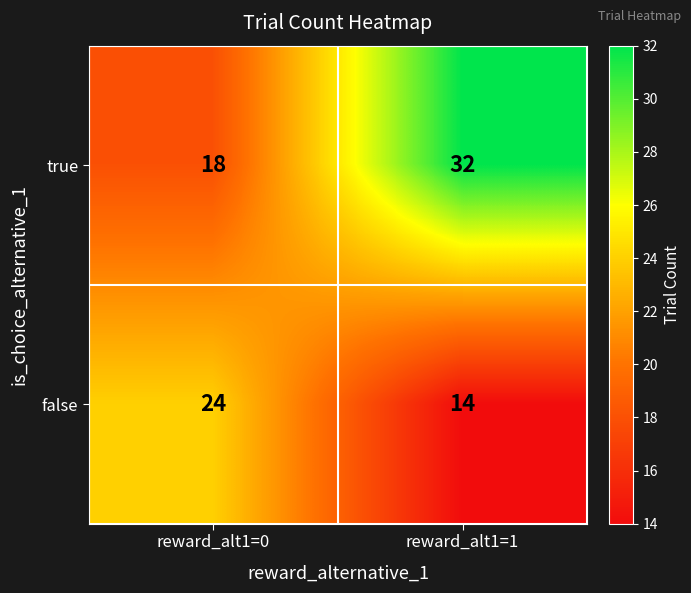

What is the difference between the false values at reward_alt1=1 and reward_alt1=0?

10